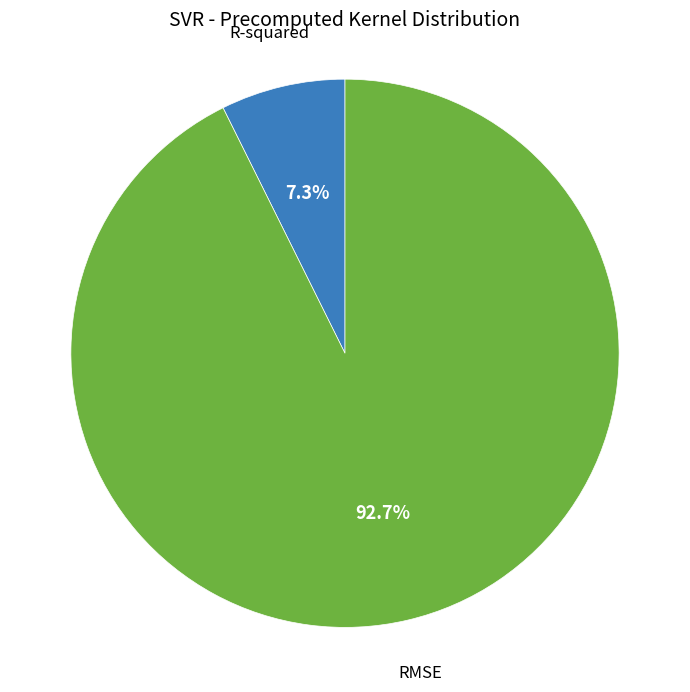

Combined, what portion of the pie is R-squared and RMSE?

100.0%